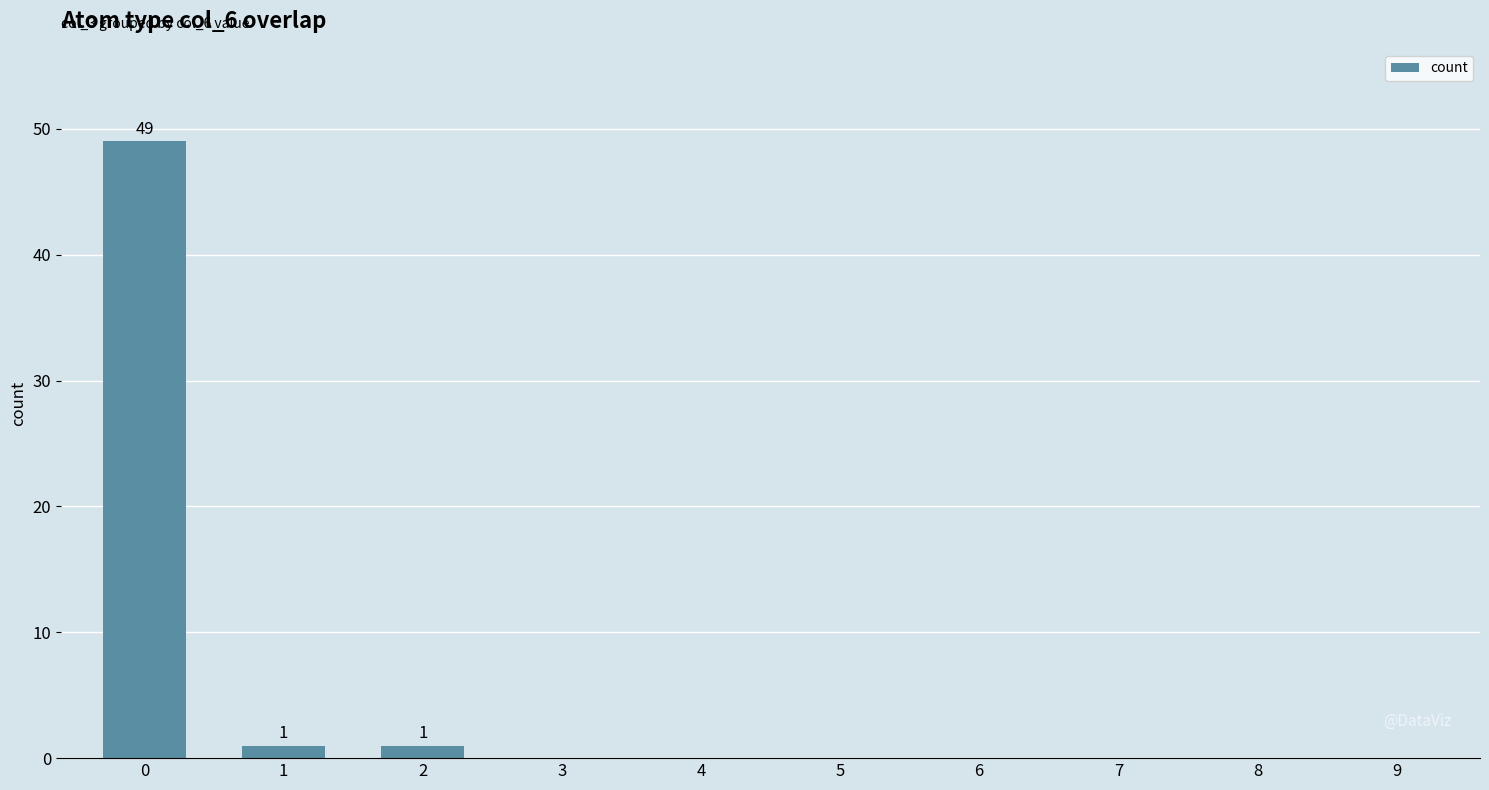

What is the change in value from 2 to 3?

-1